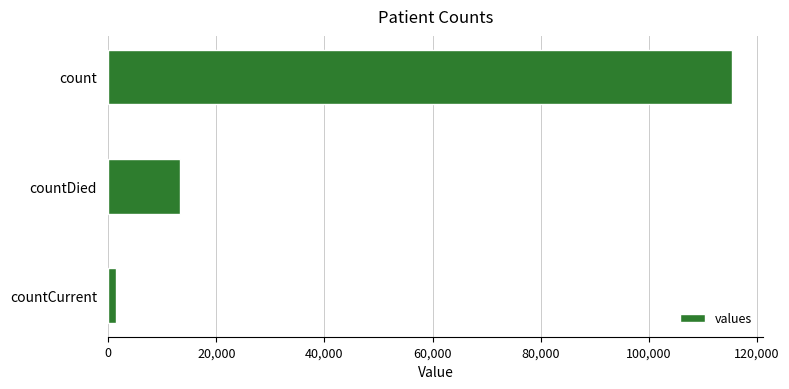

The chart shows a value of 17866 at countDied. True or false?

False